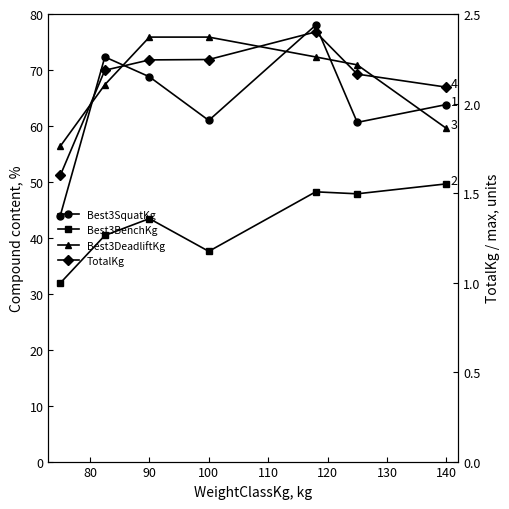

What is the value of the Best3DeadliftKg point at the 3rd from the left?

75.9